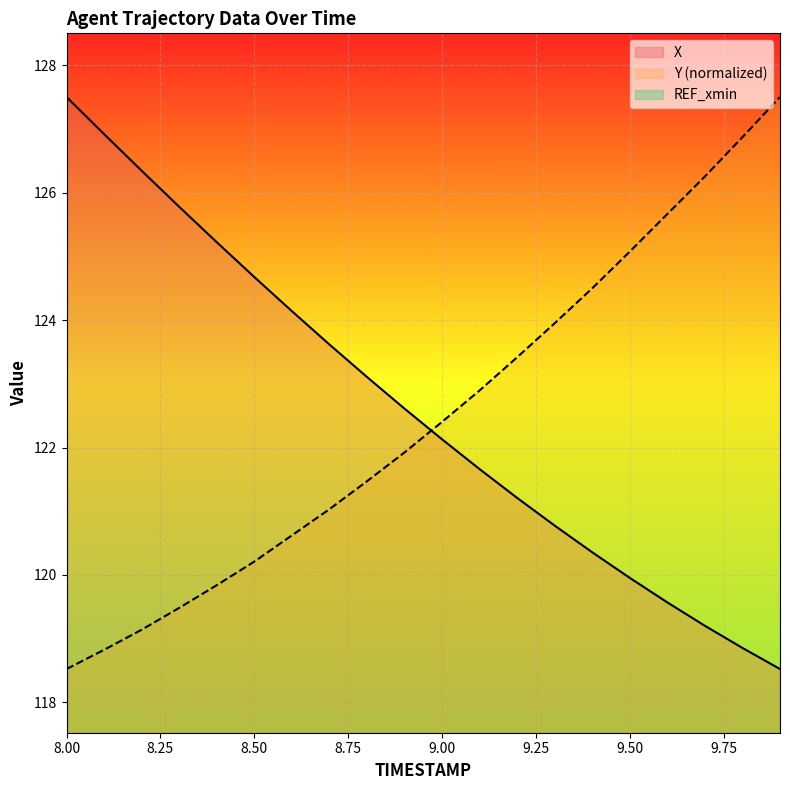

Rank the series by their maximum value, from highest to lowest.

X, Y